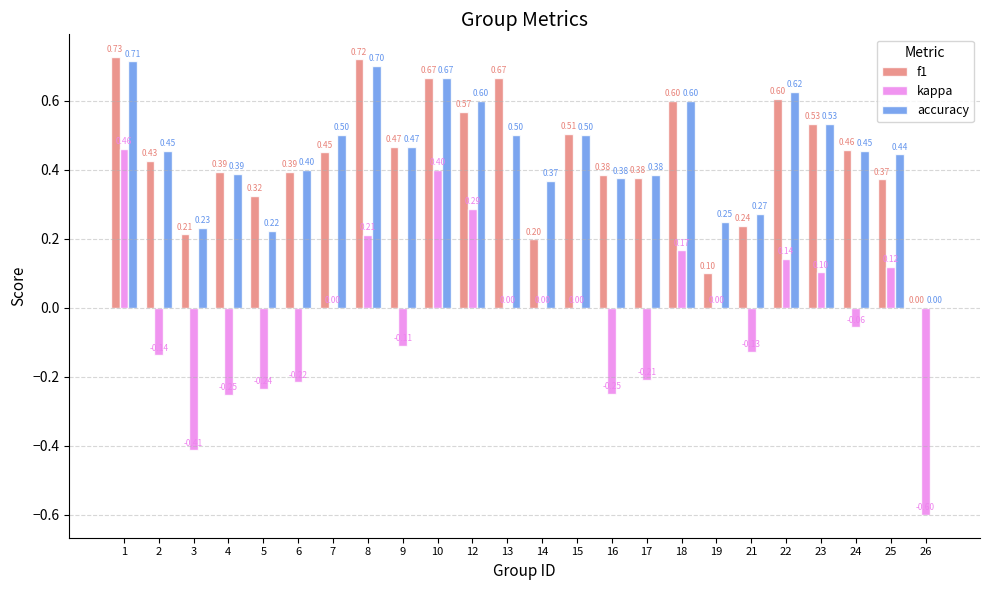

What is the sum of the accuracy values at 16 and 9?

0.8